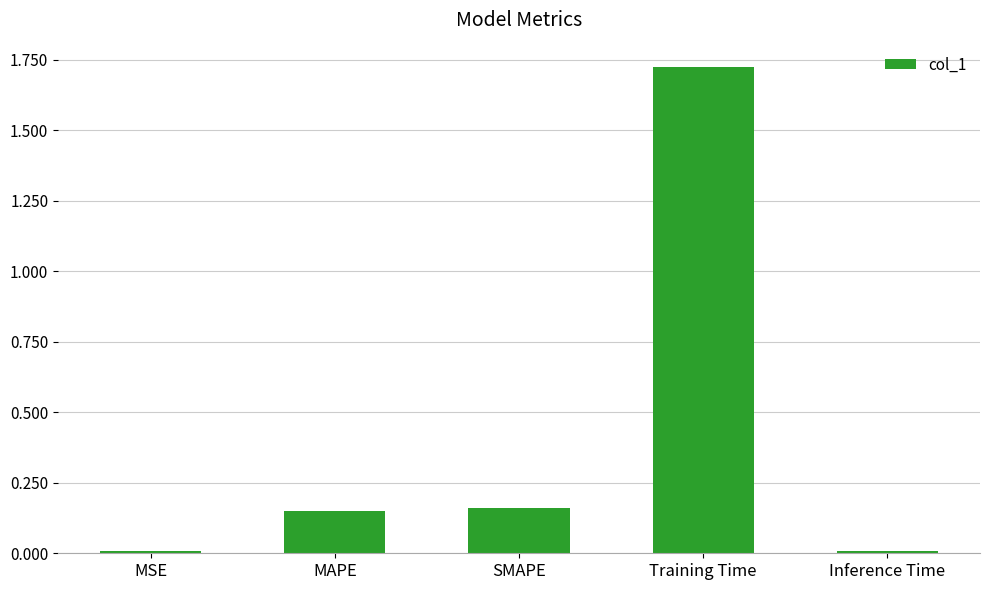

Which has a higher value, Training Time or MAPE?

Training Time